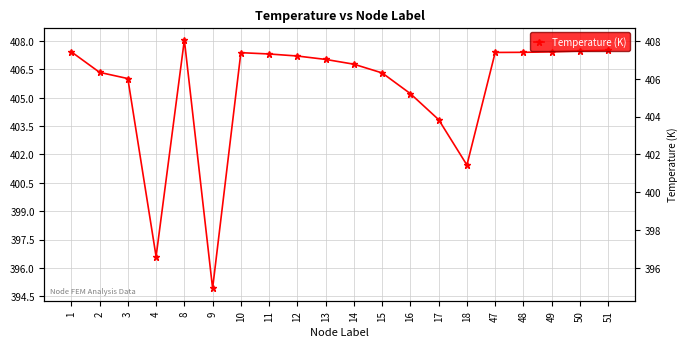

What is the value of the 15th point from the left?

401.4